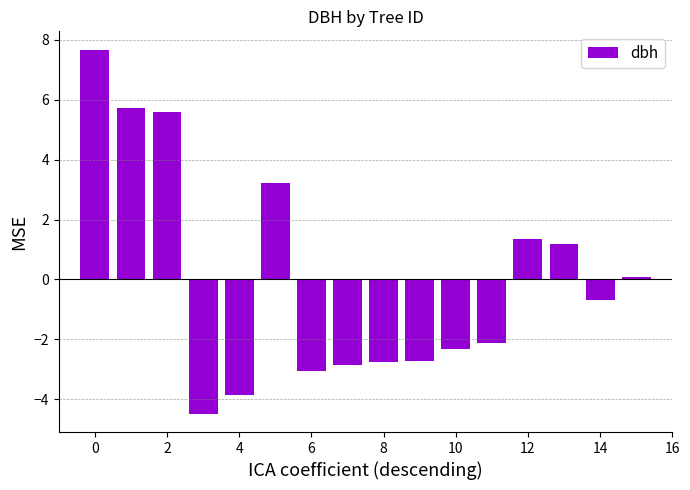

What is the difference between the maximum and minimum values?

12.2